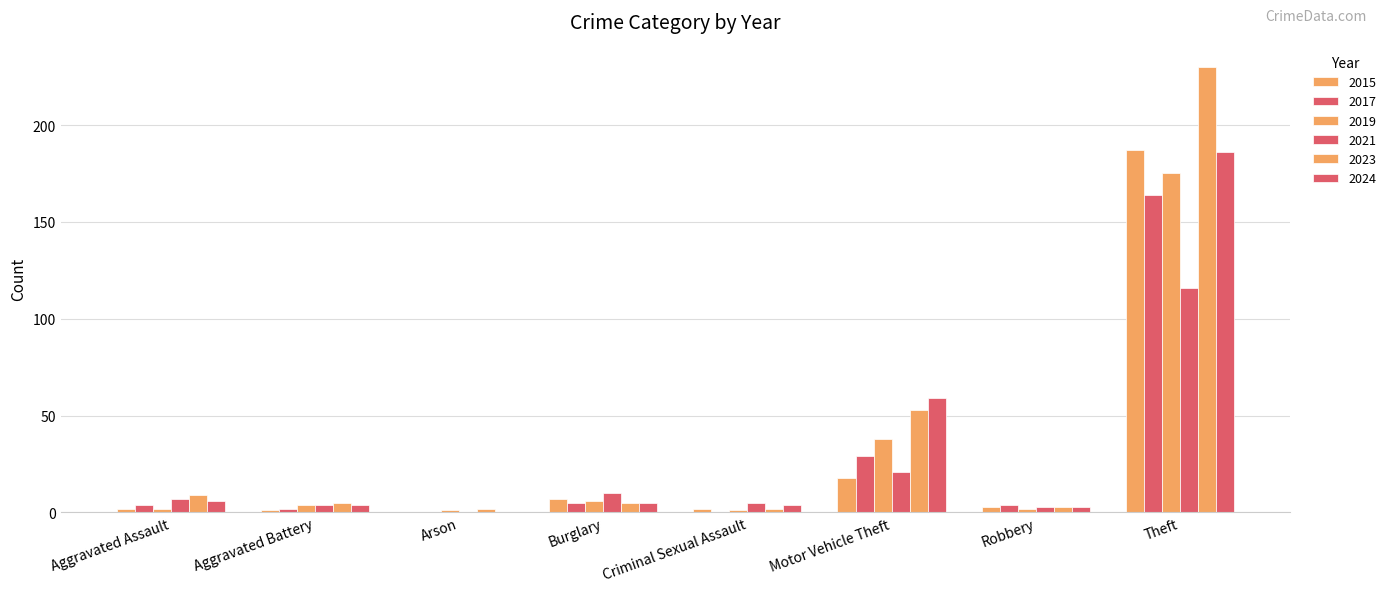

True or false: 2023 has a value of 5 at Aggravated Battery.

True